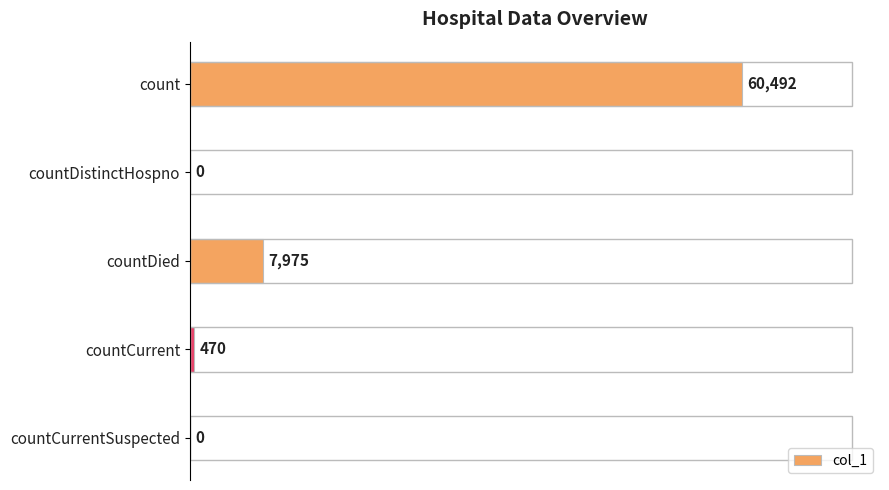

The value at countDied is 12525. True or false?

False